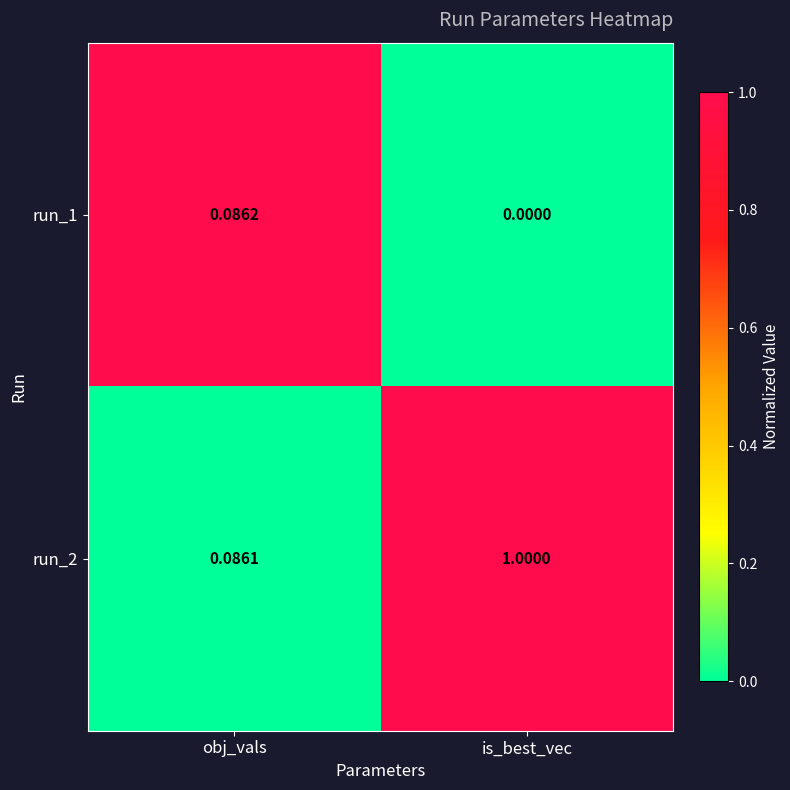

Which series has the widest spread of values?

run_2